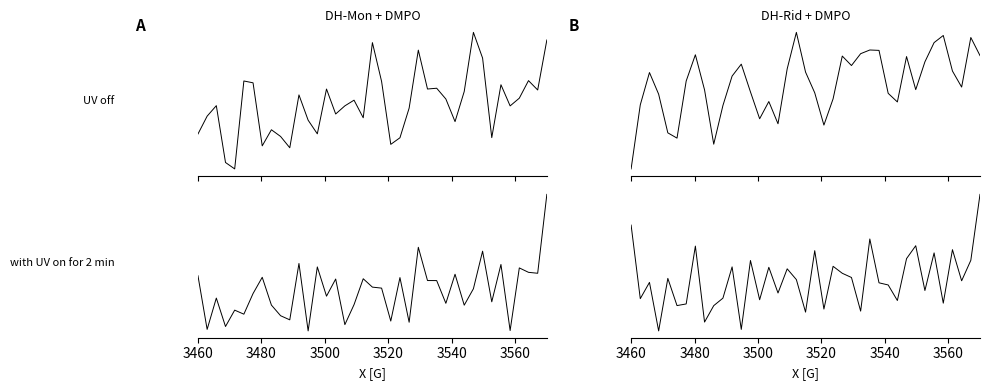

What are all the series names shown in the legend?

UV off, with UV on for 2 min